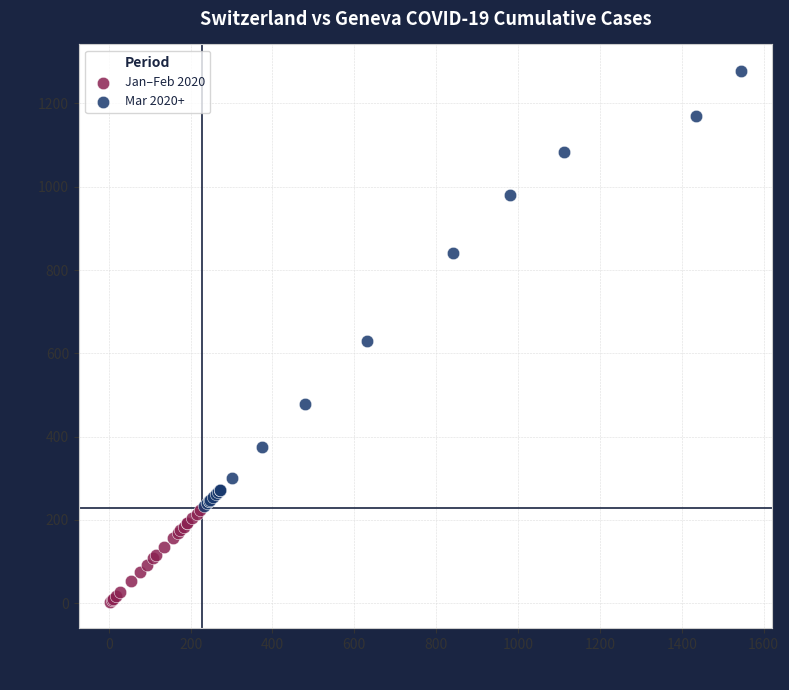

What are all the series names shown in the legend?

Jan–Feb 2020, Mar 2020+